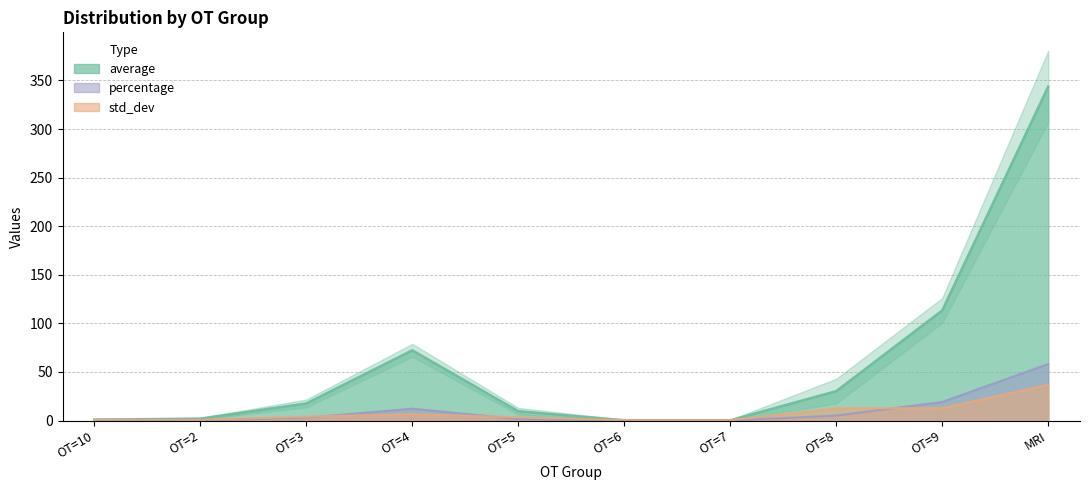

At OT=5, list the series in order from largest to smallest.

average, std_dev, percentage